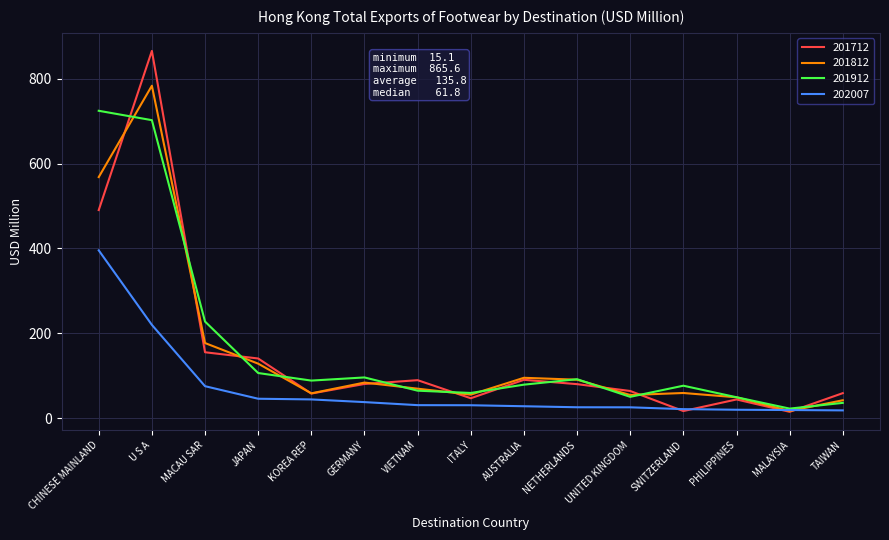

What is the difference between the 201712 values at GERMANY and ITALY?

33.7